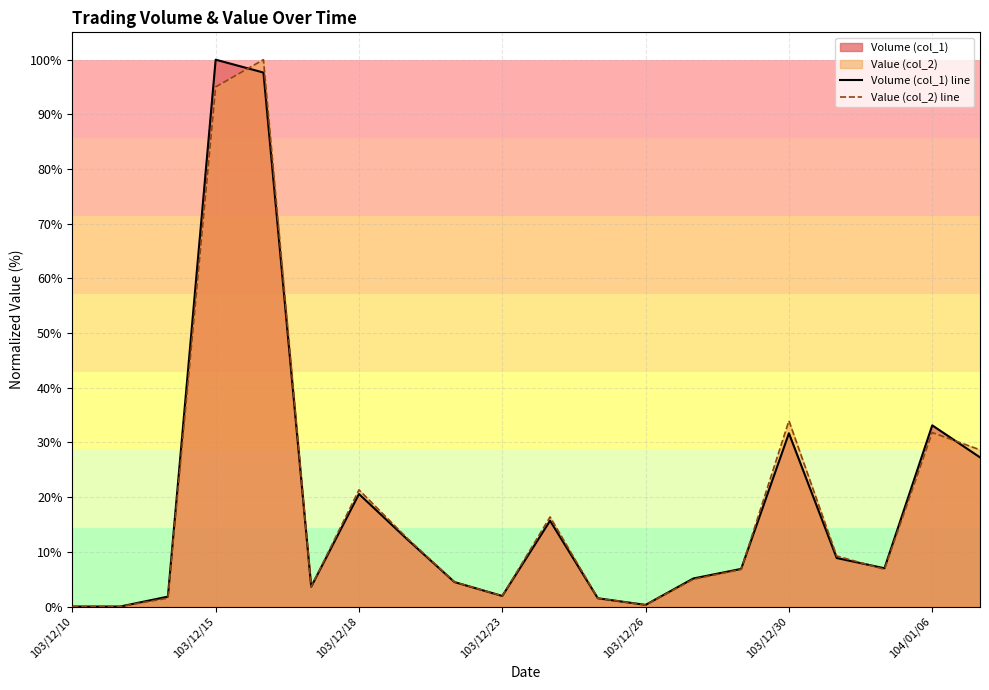

What is the difference between the Volume (col_1) line values at 103/12/26 and 103/12/30?

31.4